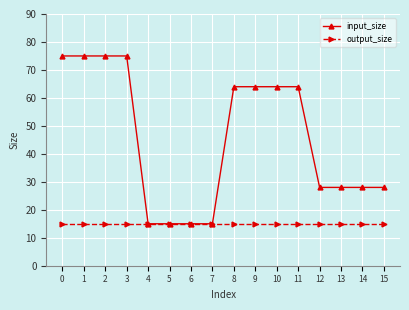

How many input_size values are between 28 and 75?

12